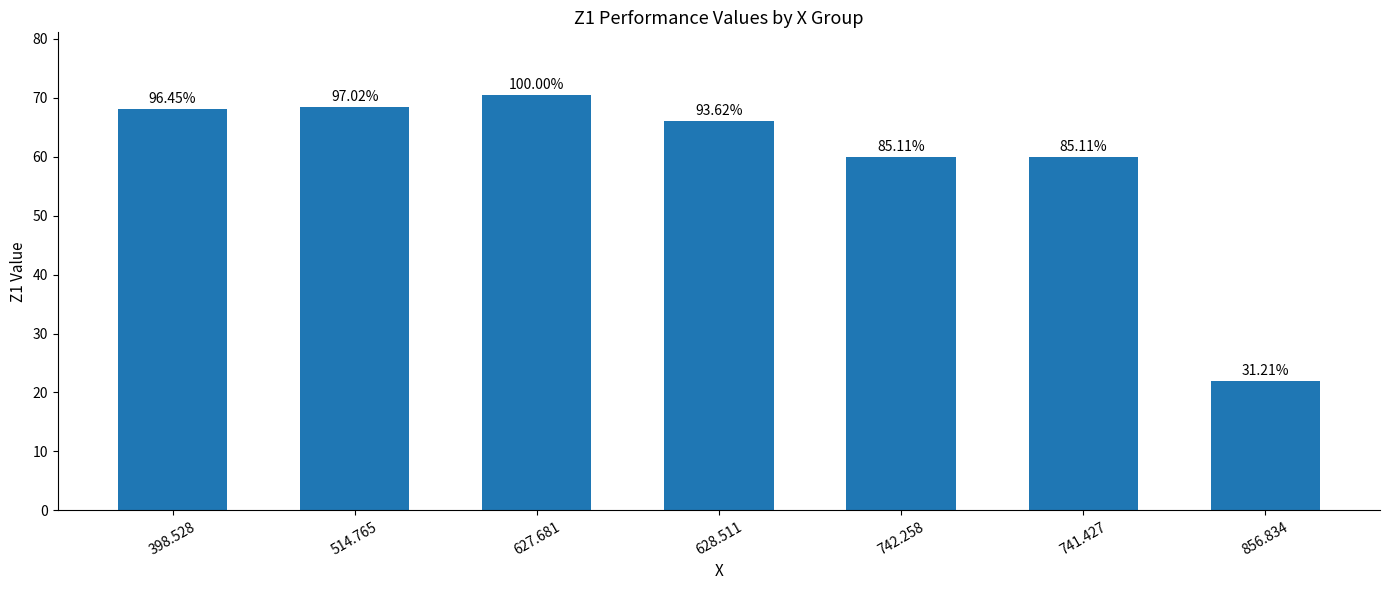

Which label corresponds to the largest value in the chart?

627.681